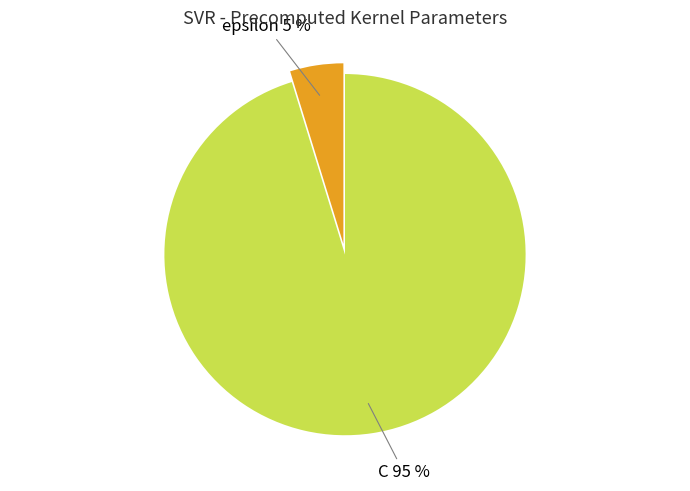

Which has a higher value, C 95 % or epsilon 5 %?

C 95 %